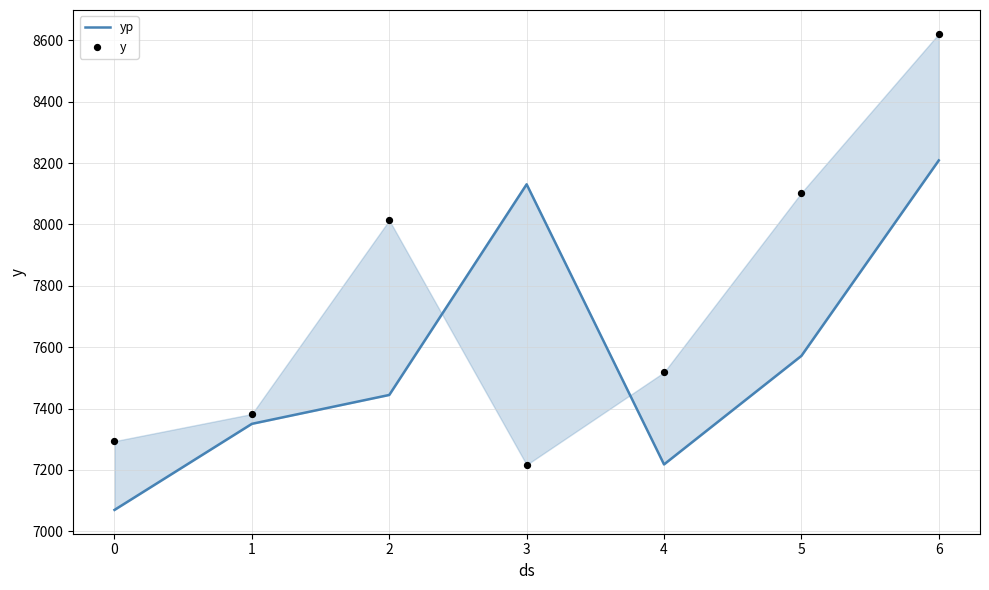

At how many categories does at least one series exceed 8014?

3